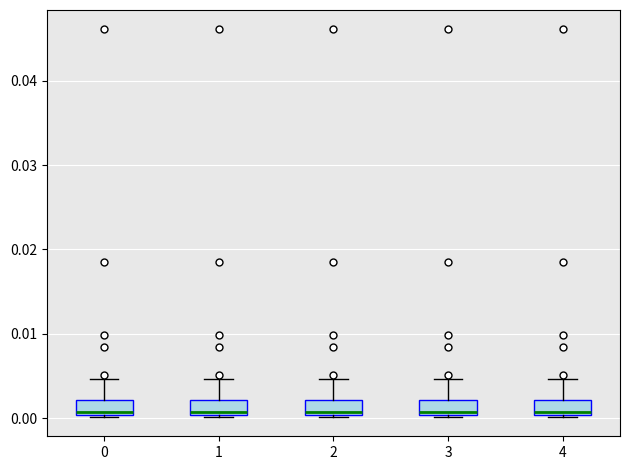

Reading left to right, read every box against the y-axis: the position of its median line, the range the box covers, and the ends of its whiskers. The values are not printed on the chart, so give them approximately, as read against the axis.

0: median 0.001, box 0.000 to 0.002, whiskers 0.000 to 0.005
1: median 0.001, box 0.000 to 0.002, whiskers 0.000 to 0.005
2: median 0.001, box 0.000 to 0.002, whiskers 0.000 to 0.005
3: median 0.001, box 0.000 to 0.002, whiskers 0.000 to 0.005
4: median 0.001, box 0.000 to 0.002, whiskers 0.000 to 0.005